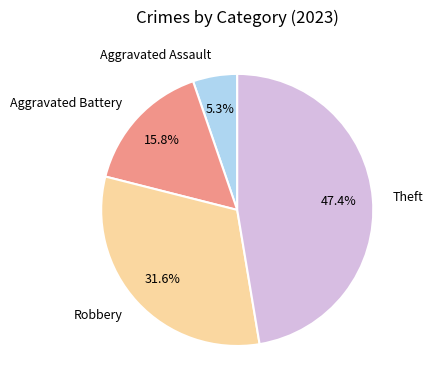

What is the ratio of the value at Aggravated Battery to the value at Robbery?

0.5